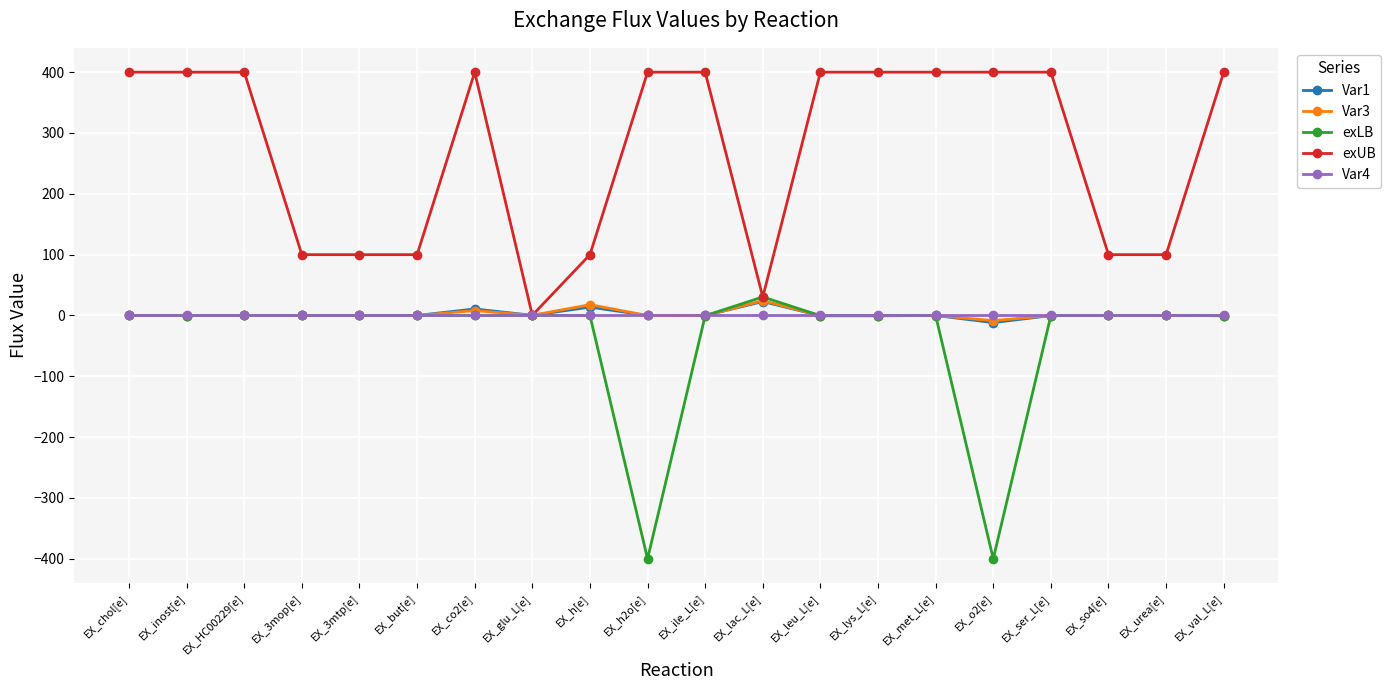

The exUB series shows 400.0 at EX_leu_L[e]. True or false?

True